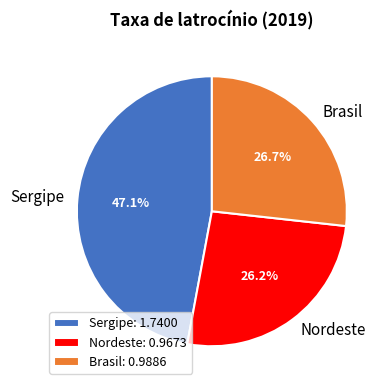

Do Sergipe and Brasil together represent more than half of the pie?

Yes